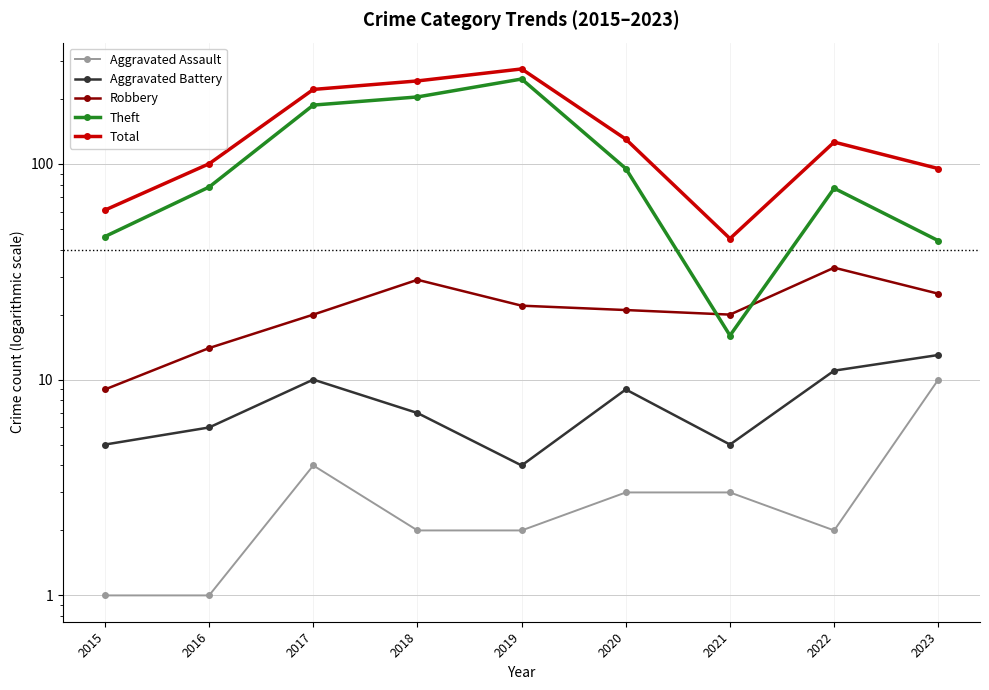

Rank the categories by Aggravated Battery value from lowest to highest.

2019, 2015, 2021, 2016, 2018, 2020, 2017, 2022, 2023